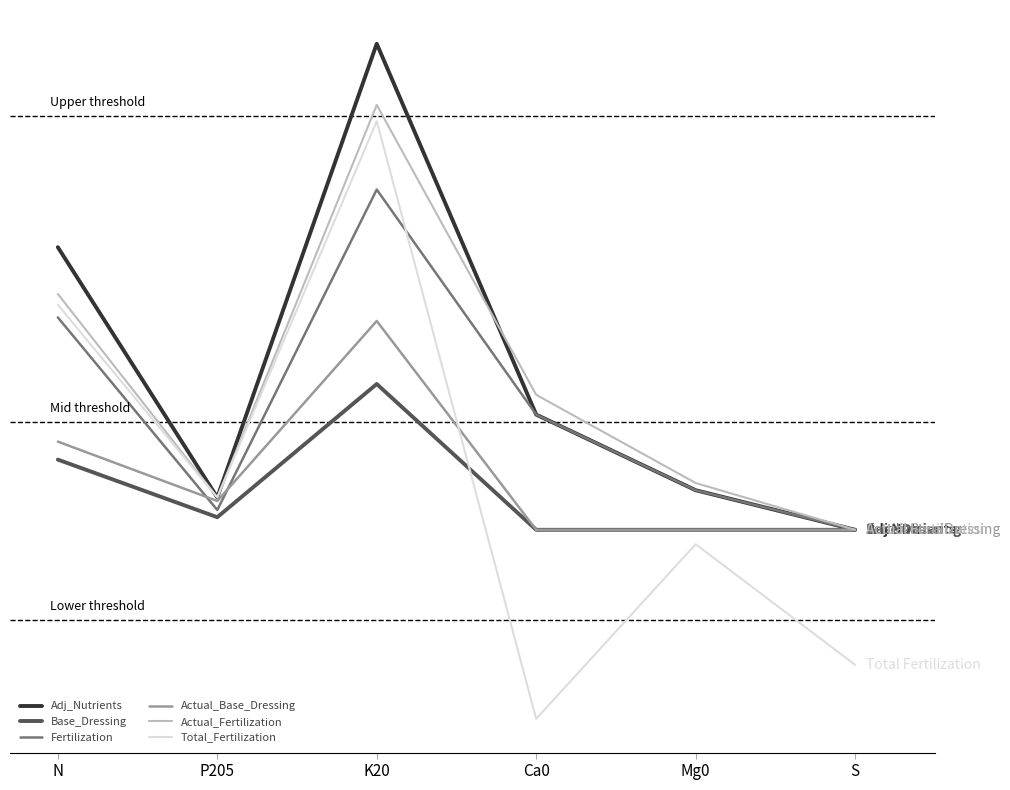

At which label does Actual_Fertilization first exceed 75?

N